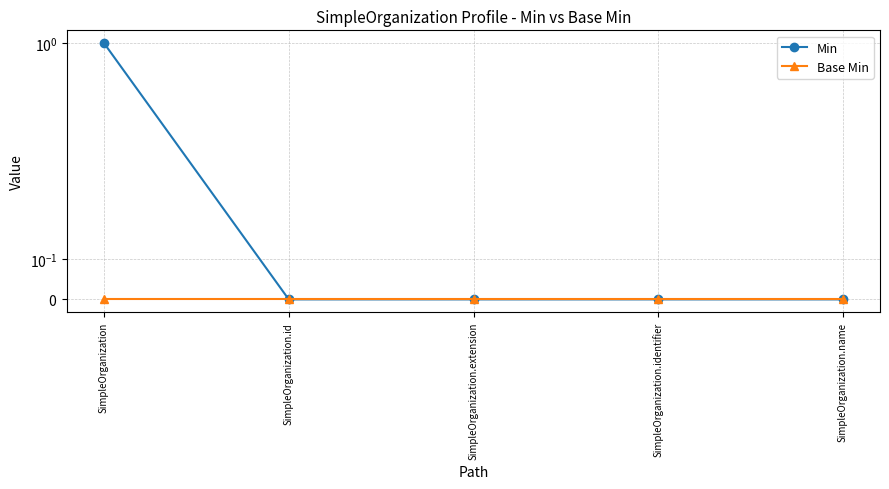

Rank the categories by Min value from highest to lowest.

SimpleOrganization, SimpleOrganization.id, SimpleOrganization.extension, SimpleOrganization.identifier, SimpleOrganization.name